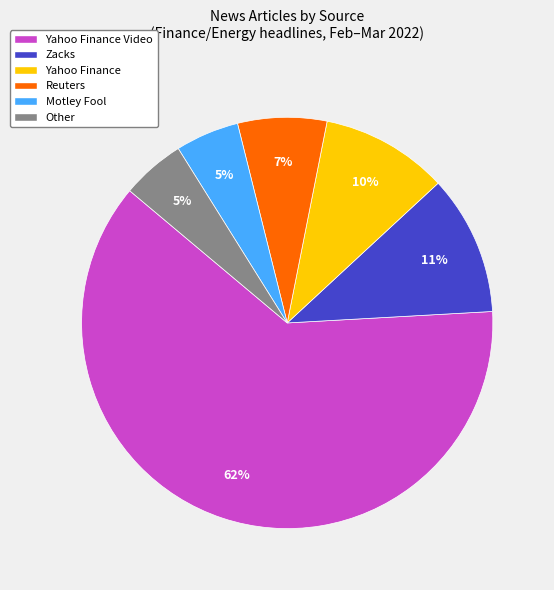

To the nearest percent, what portion does Reuters represent?

7%